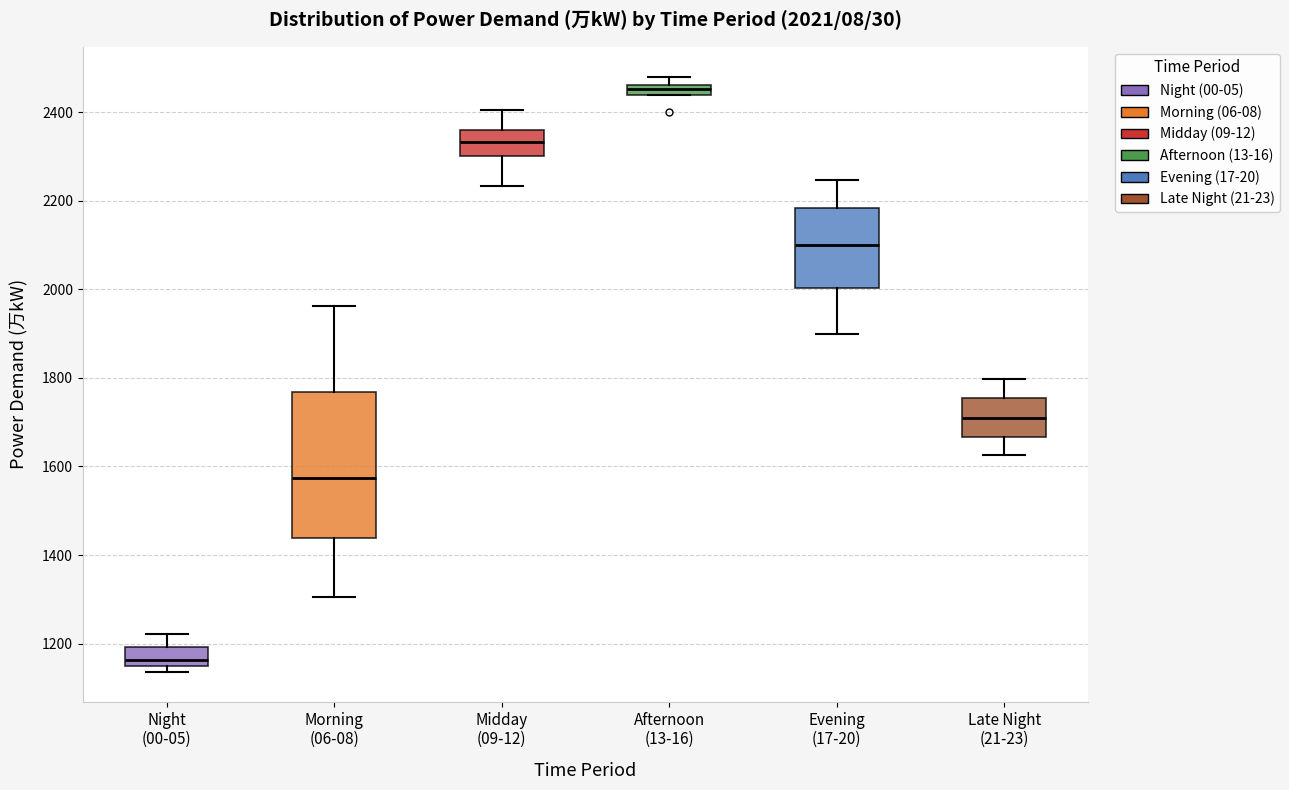

Which box has the lowest median line?

Night (00-05)